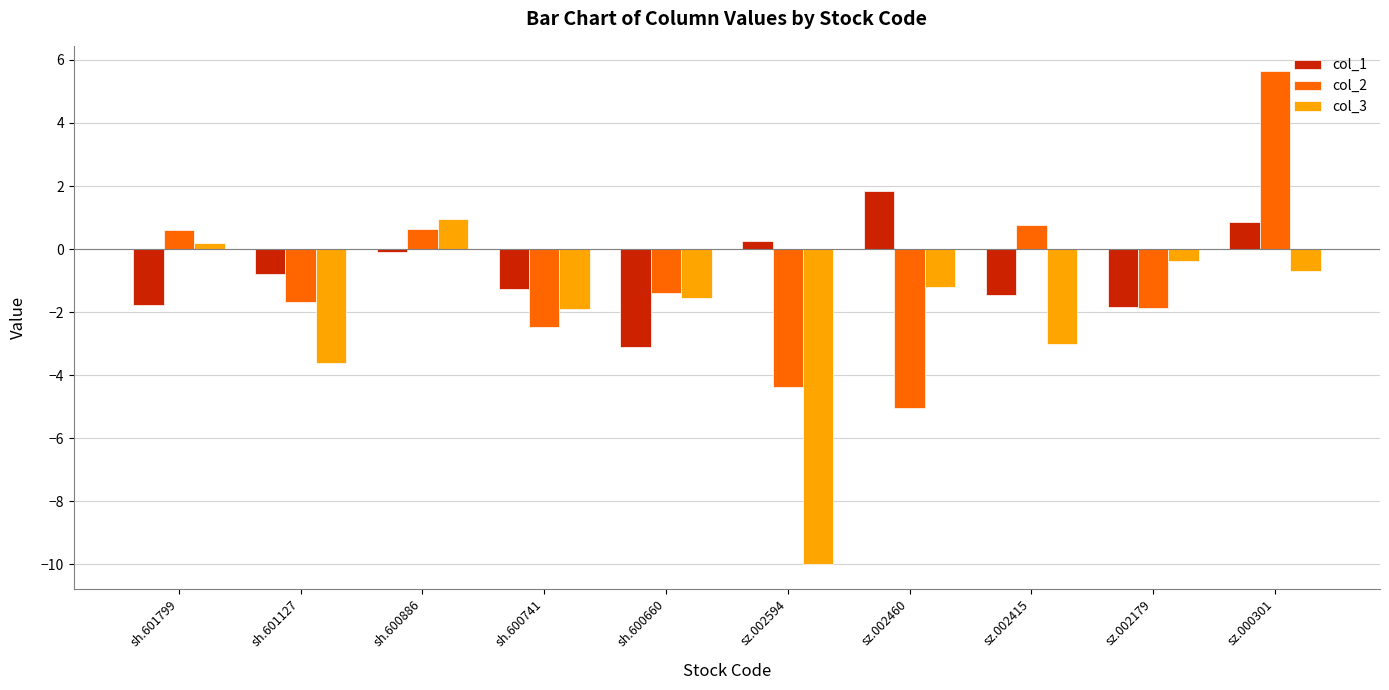

Which category has the lowest value in the col_3 series?

sz.002594